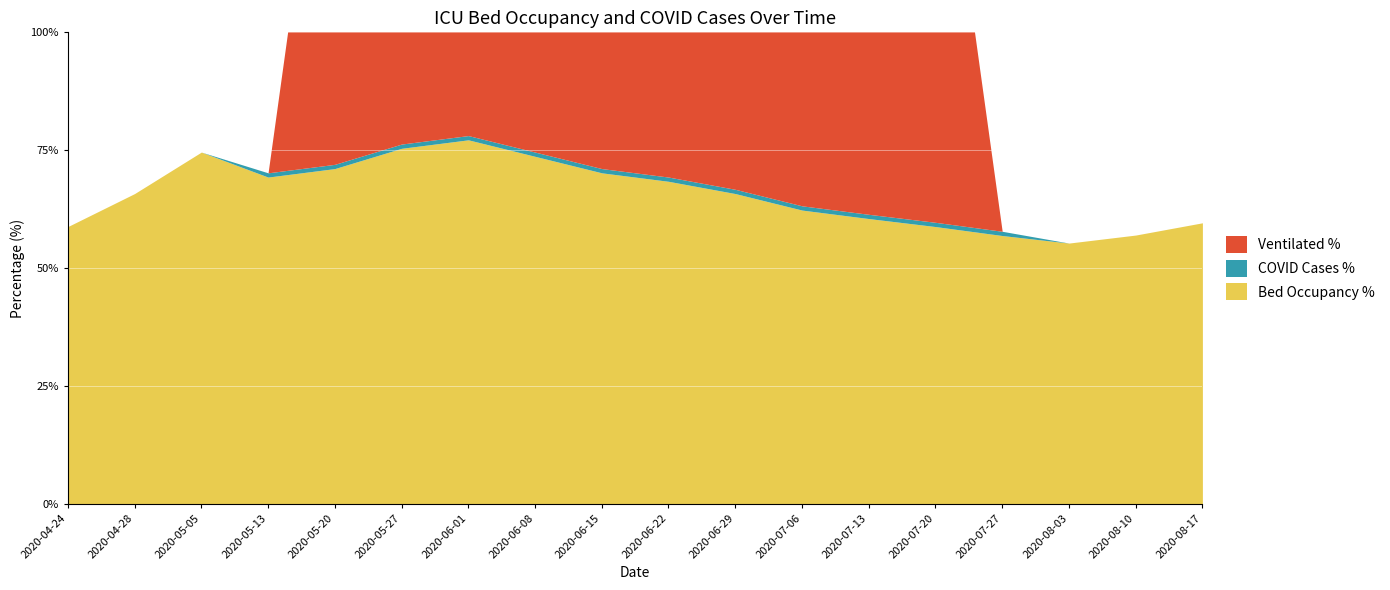

Which series has the largest range (max minus min)?

Ventilated %